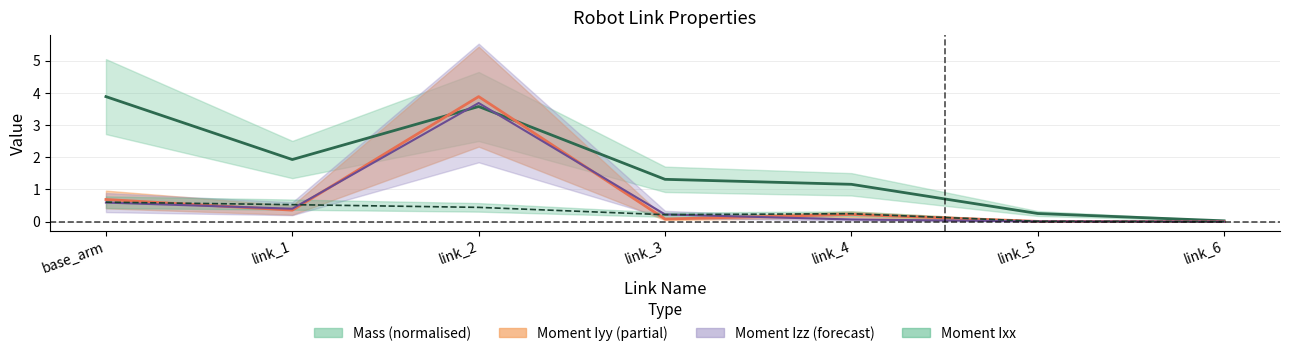

What is the label of the 7th point from the right?

base_arm